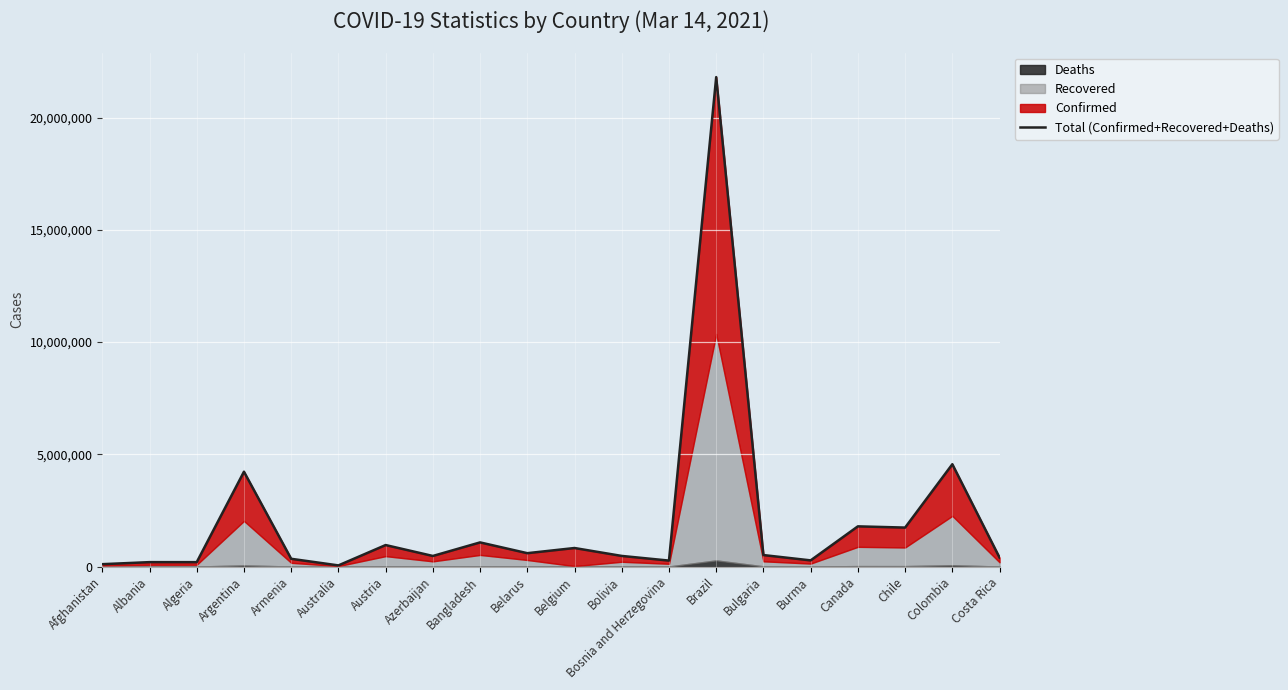

What is the smallest value displayed?

52983